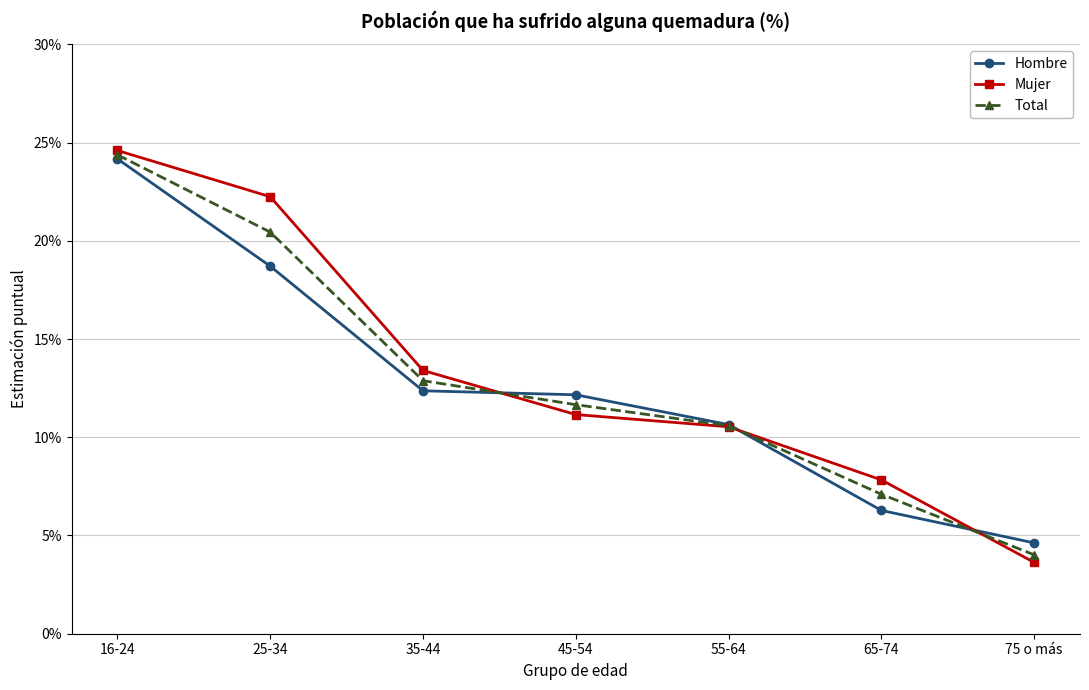

At which label is Mujer closest to 0?

75 o más